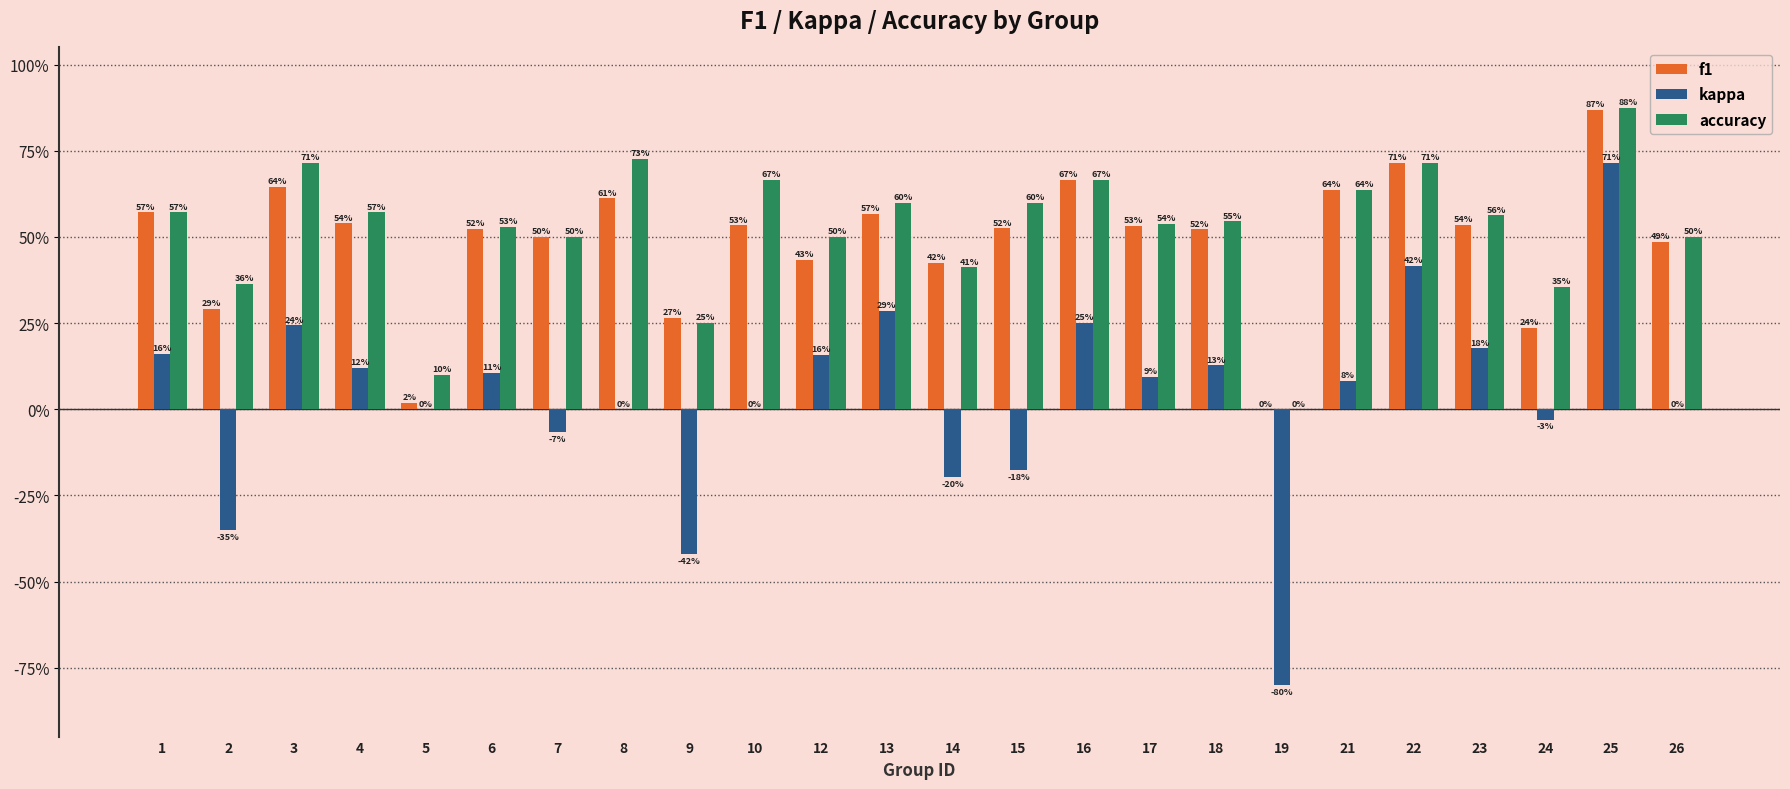

Is it true that kappa equals 0.1 at 6?

False